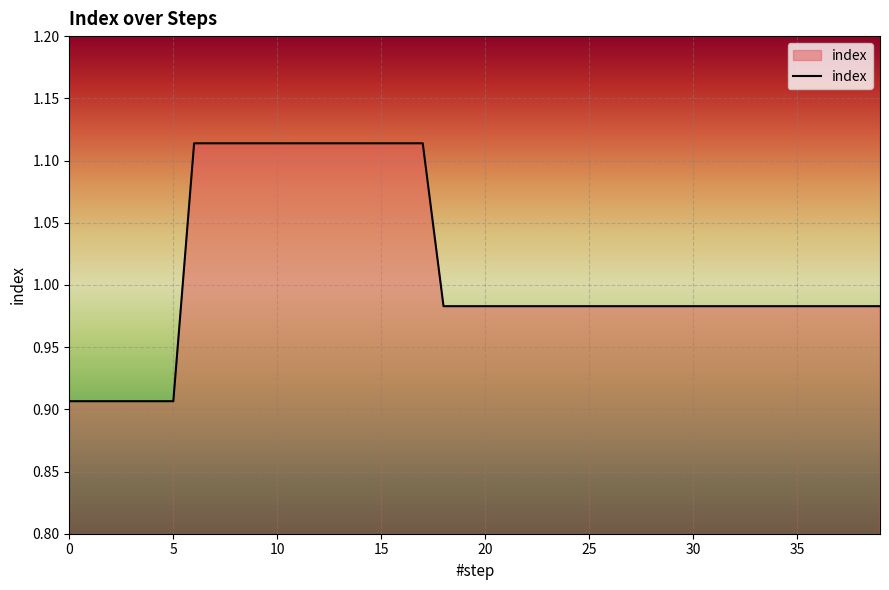

How many lines are shown in the chart?

1